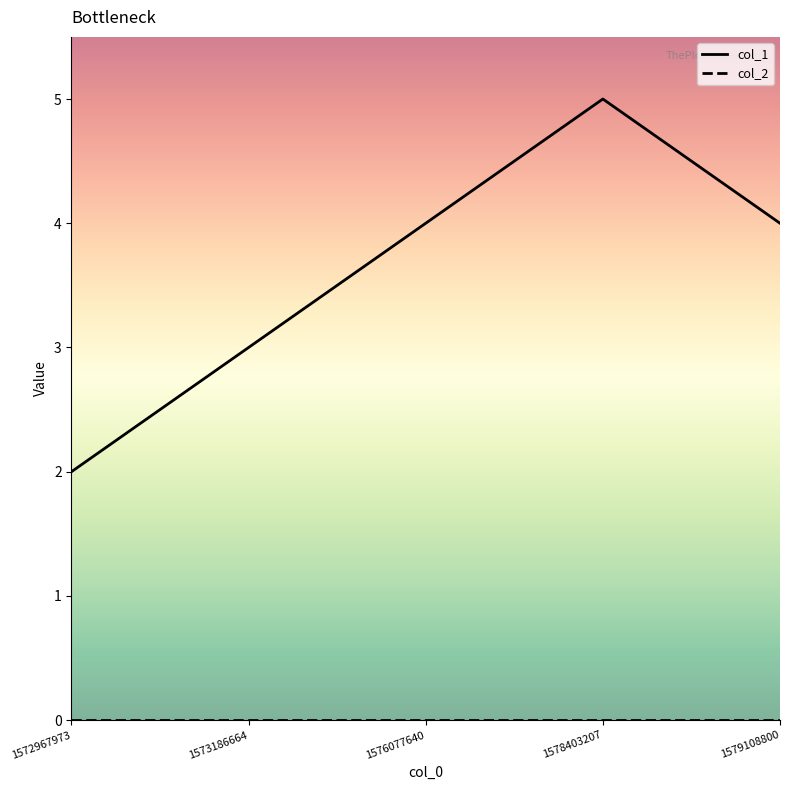

Does the chart display data point markers on the line(s)?

No